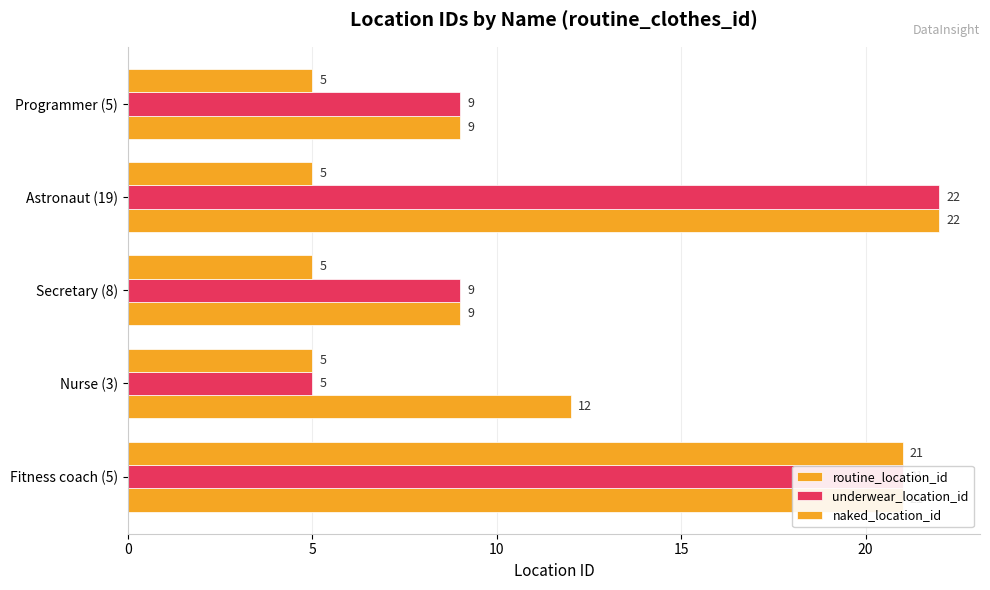

Rank the series by their average value, from lowest to highest.

naked_location_id, underwear_location_id, routine_location_id